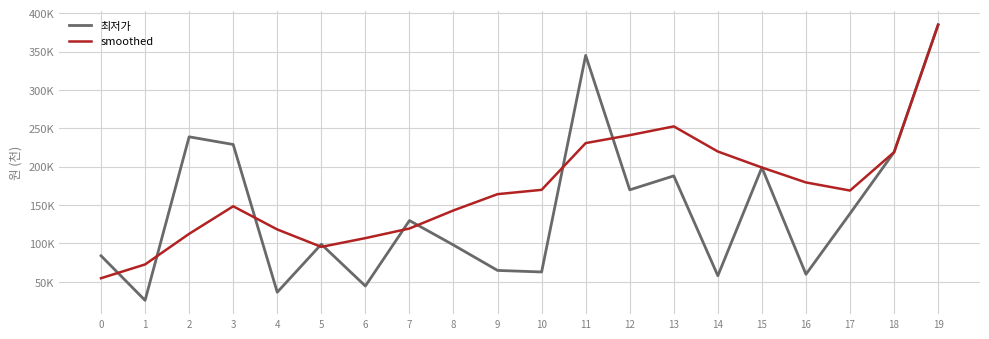

What are all the series names shown in the legend?

최저가, smoothed